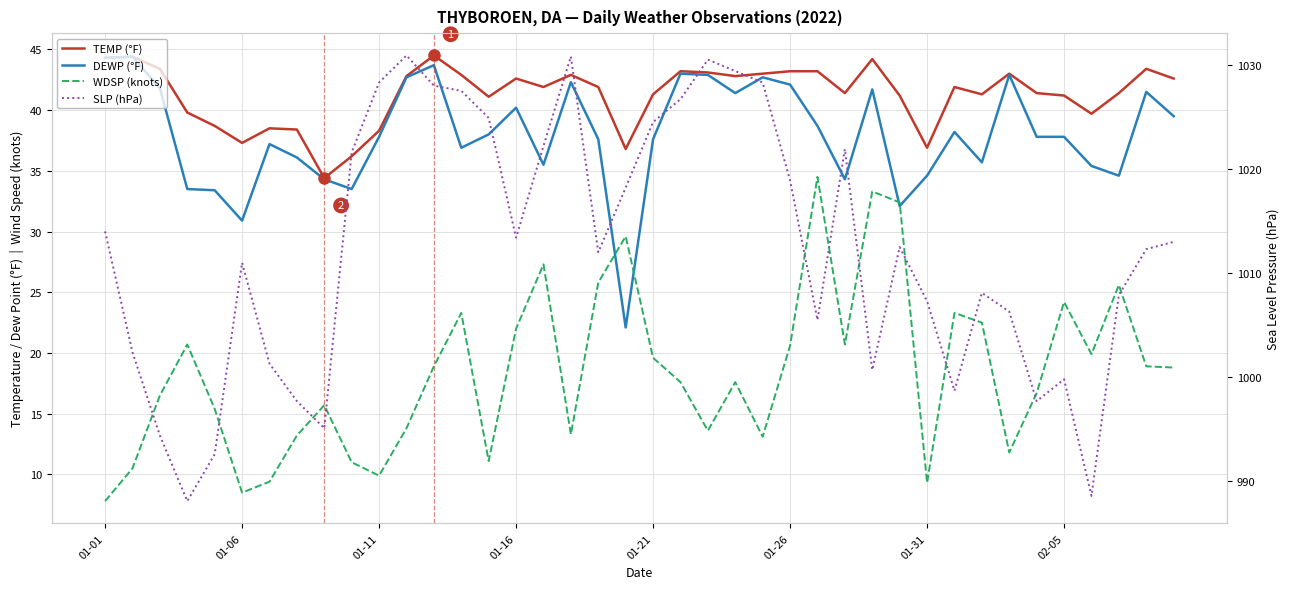

List the series in order of their peak value, lowest first.

WDSP (knots), DEWP (°F), TEMP (°F), SLP (hPa)